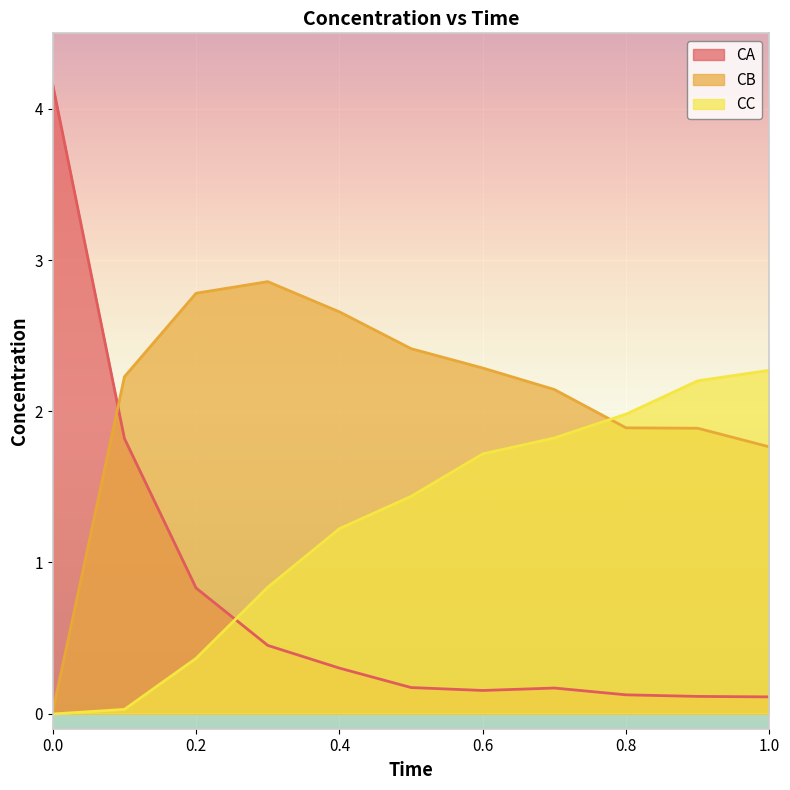

Rank the series by their maximum value, from lowest to highest.

CC, CB, CA